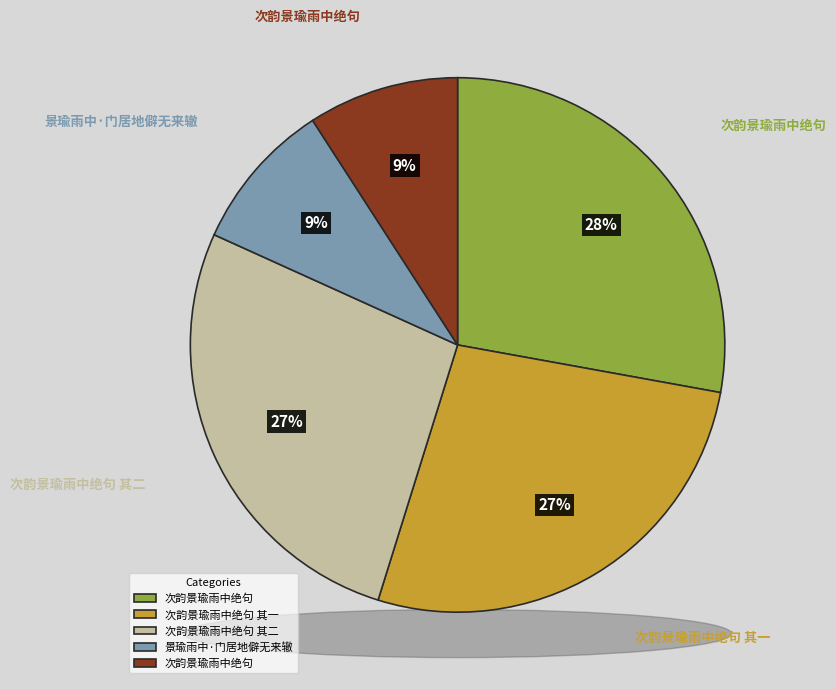

Approximately how many times larger is the value at 次韵景瑜雨中绝句 compared to 次韵景瑜雨中绝句?

3.1